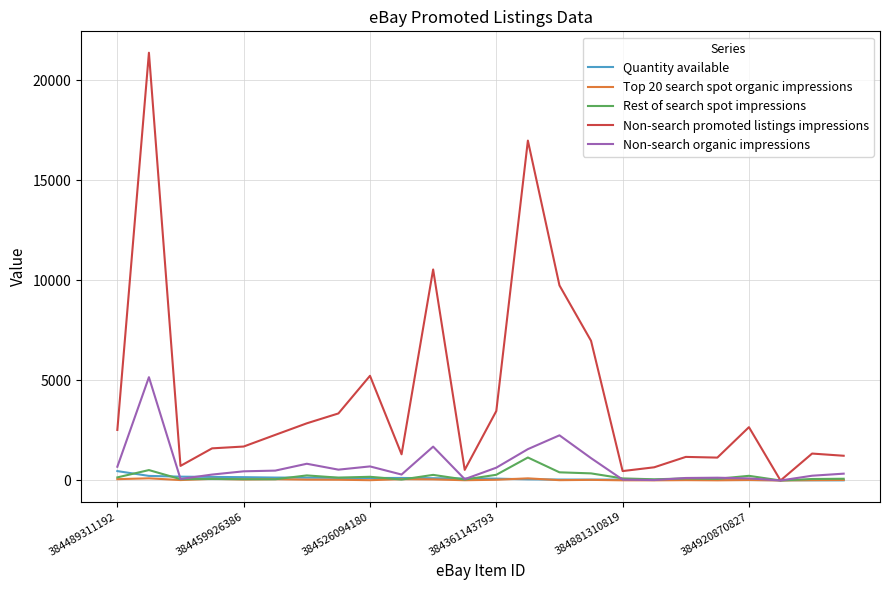

Which series has the largest total across all categories?

Non-search promoted listings impressions